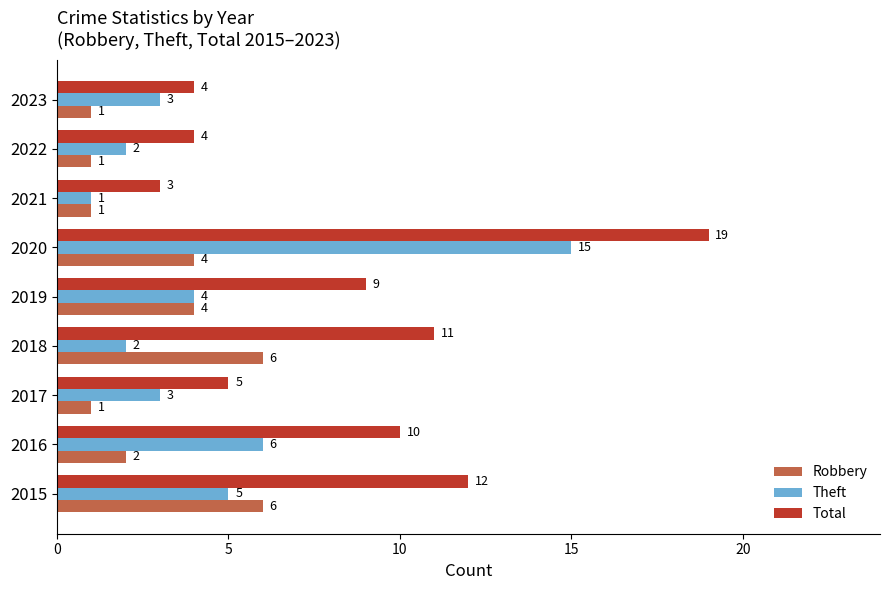

The value of Total at 2022 is 4. True or false?

True